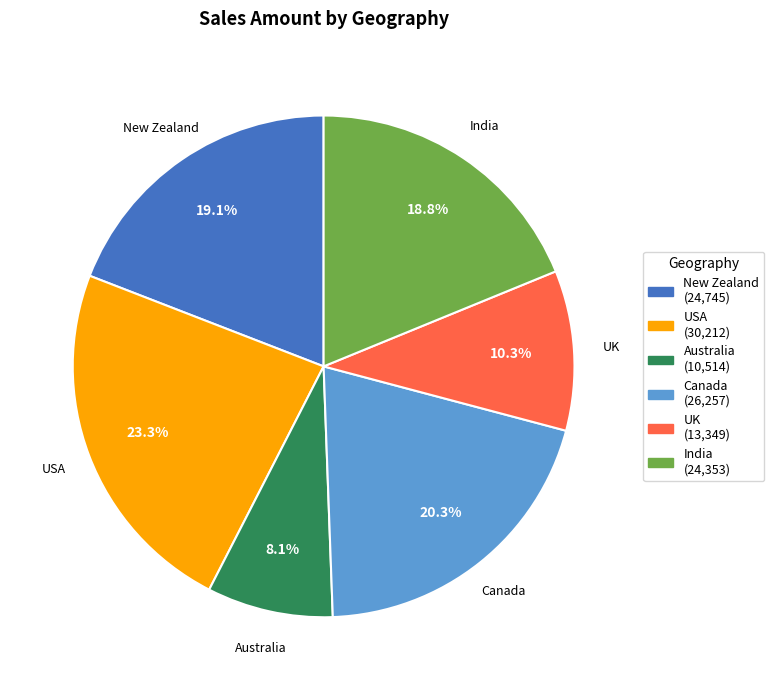

Which category has the biggest portion of the pie?

USA